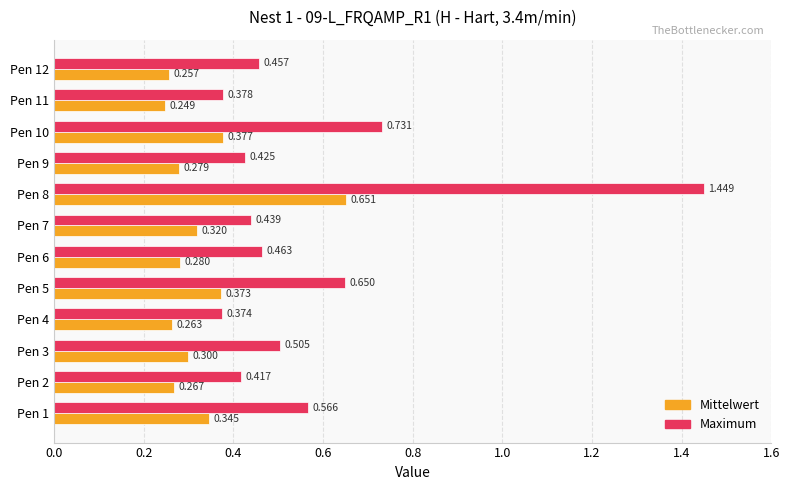

List the labels in order of Maximum value, smallest first.

Pen 4, Pen 11, Pen 2, Pen 9, Pen 7, Pen 12, Pen 6, Pen 3, Pen 1, Pen 5, Pen 10, Pen 8